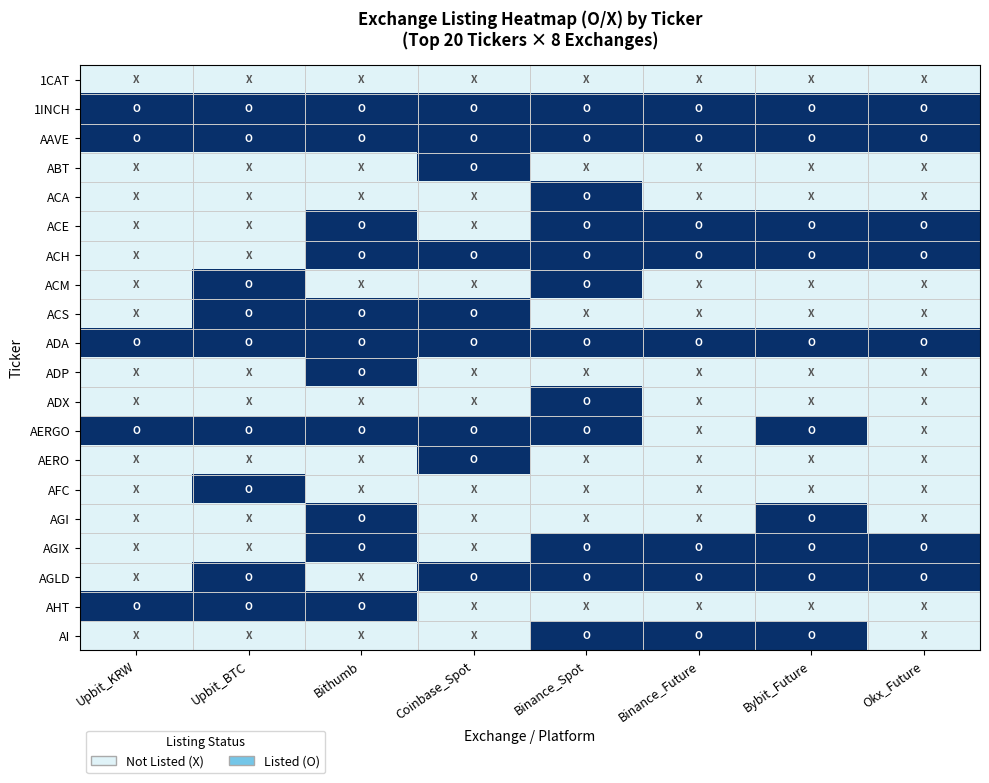

At how many categories does at least one series exceed 0?

8